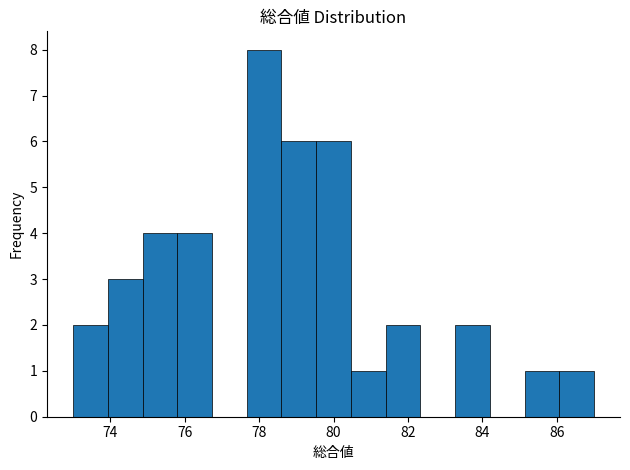

Reading left to right, transcribe this chart: for each bar, give the range it covers on the x-axis and its height. Neither the bar edges nor the heights are printed on the chart, so give them approximately, as read against the axes.

73.0 to 74.0: 2
74.0 to 74.8: 3
74.8 to 75.8: 4
75.8 to 76.8: 4
76.8 to 77.6: 0
77.6 to 78.6: 8
78.6 to 79.6: 6
79.6 to 80.4: 6
80.4 to 81.4: 1
81.4 to 82.4: 2
82.4 to 83.2: 0
83.2 to 84.2: 2
84.2 to 85.2: 0
85.2 to 86.0: 1
86.0 to 87.0: 1